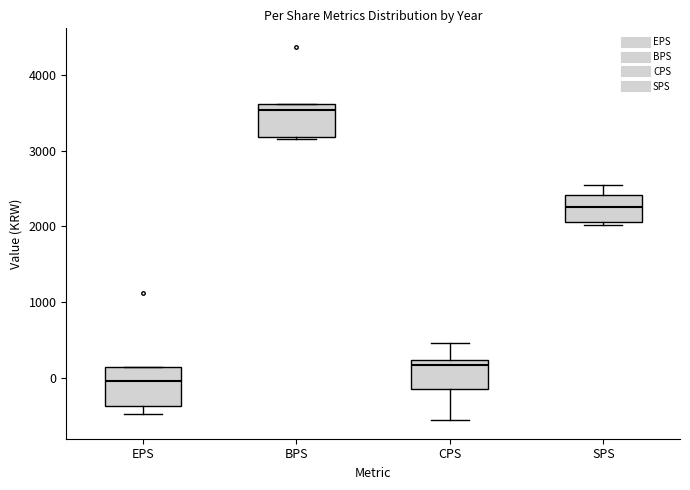

Reading left to right, transcribe this box plot: for each box, give where its median line is, the range the box spans, and where its two whiskers end, as read against the y-axis. The values are not printed on the chart, so give them approximately, as read against the axis.

EPS: median 0, box -400 to 100, whiskers -500 to 100
BPS: median 3500, box 3200 to 3600, whiskers 3200 to 3600
CPS: median 200 (just below the box's upper edge), box -200 to 200, whiskers -600 to 500
SPS: median 2200, box 2100 to 2400, whiskers 2000 to 2500